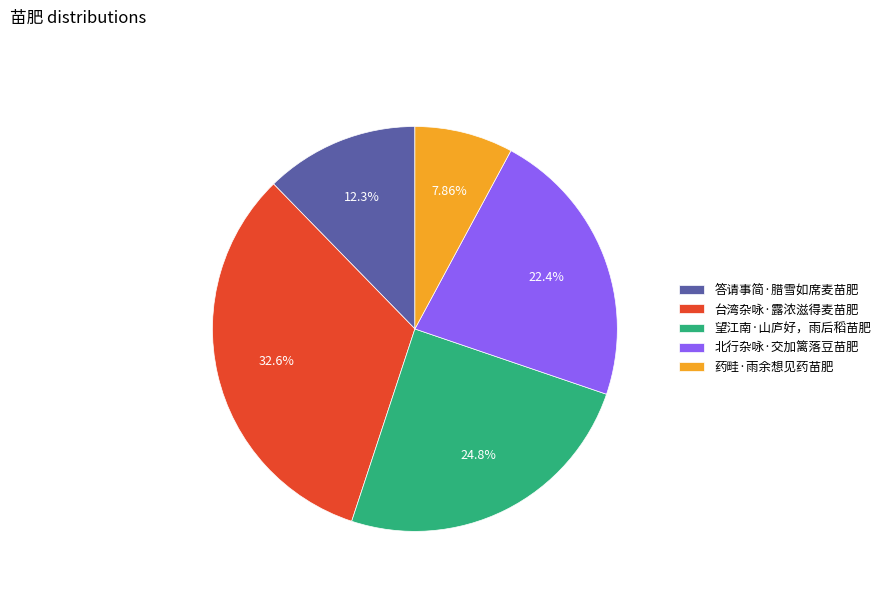

What is the largest slice in the pie chart?

台湾杂咏·露浓滋得麦苗肥